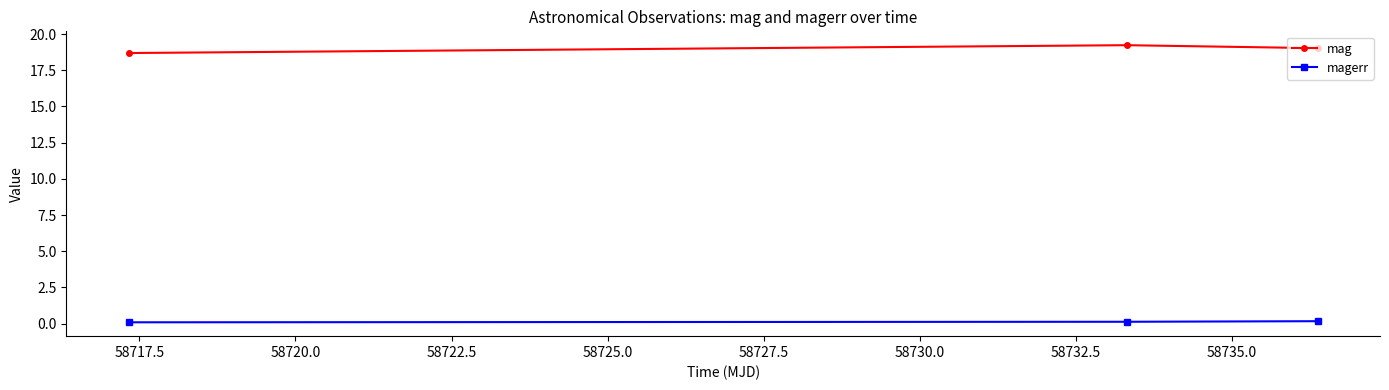

How many lines are shown in the chart?

2